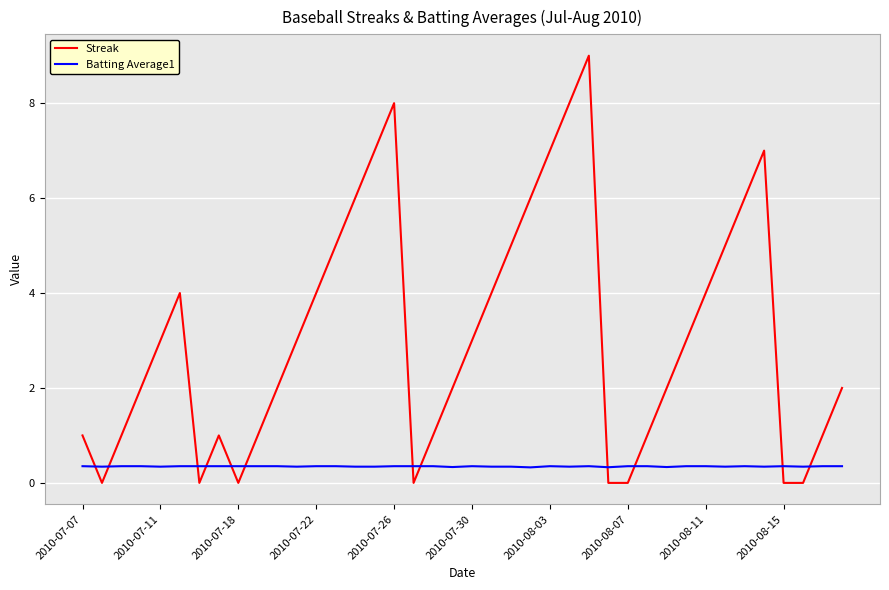

After their last crossing, which series has the higher values: Streak or Batting Average1?

Streak